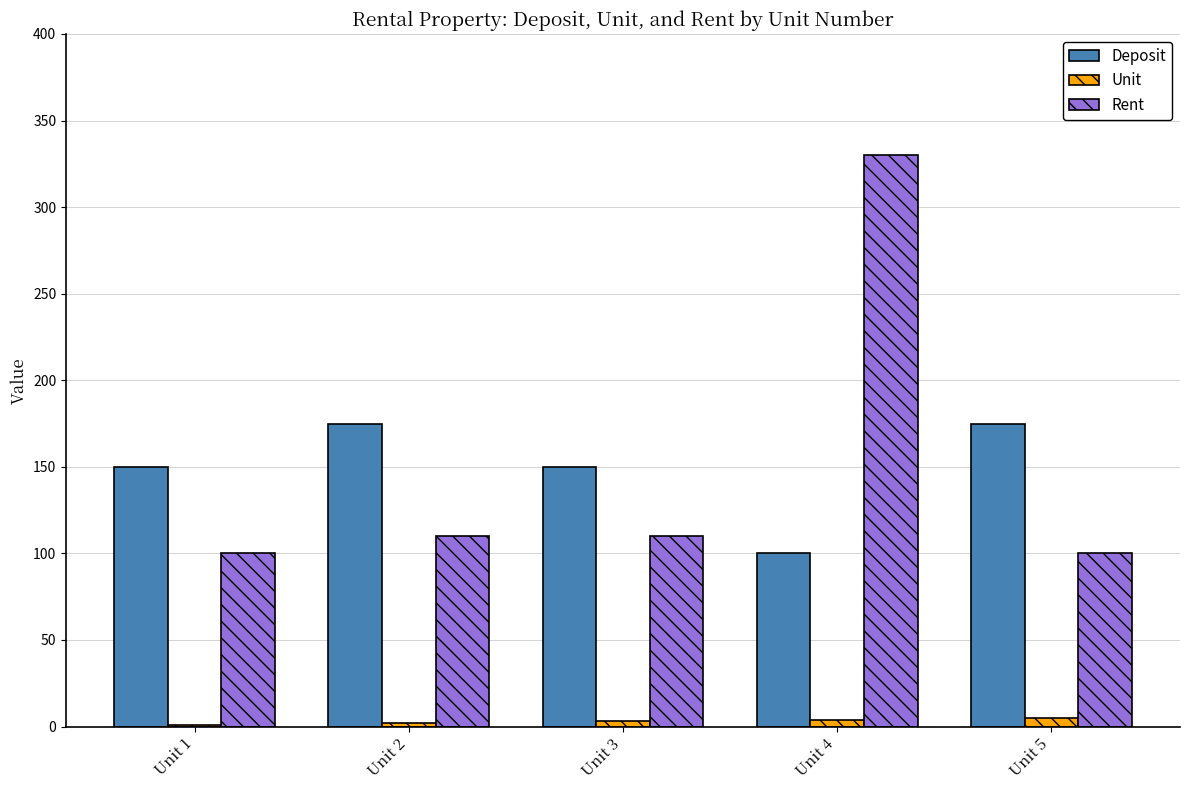

What is the sum of all Unit values?

15